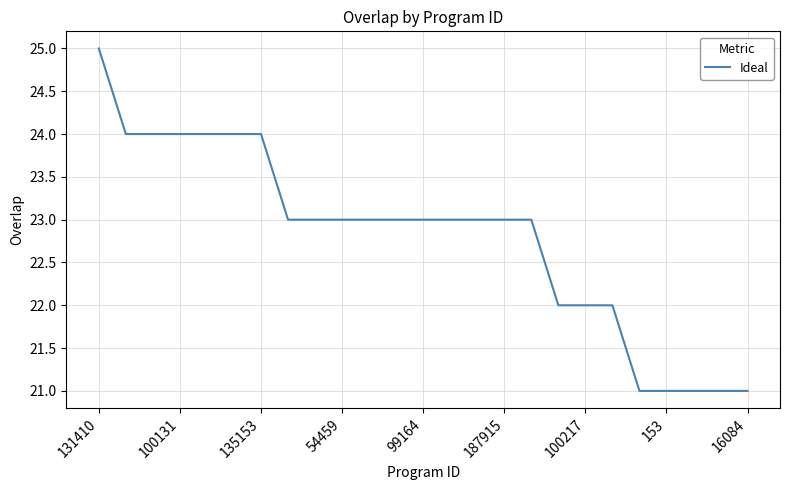

What is the difference between the maximum and minimum values?

4